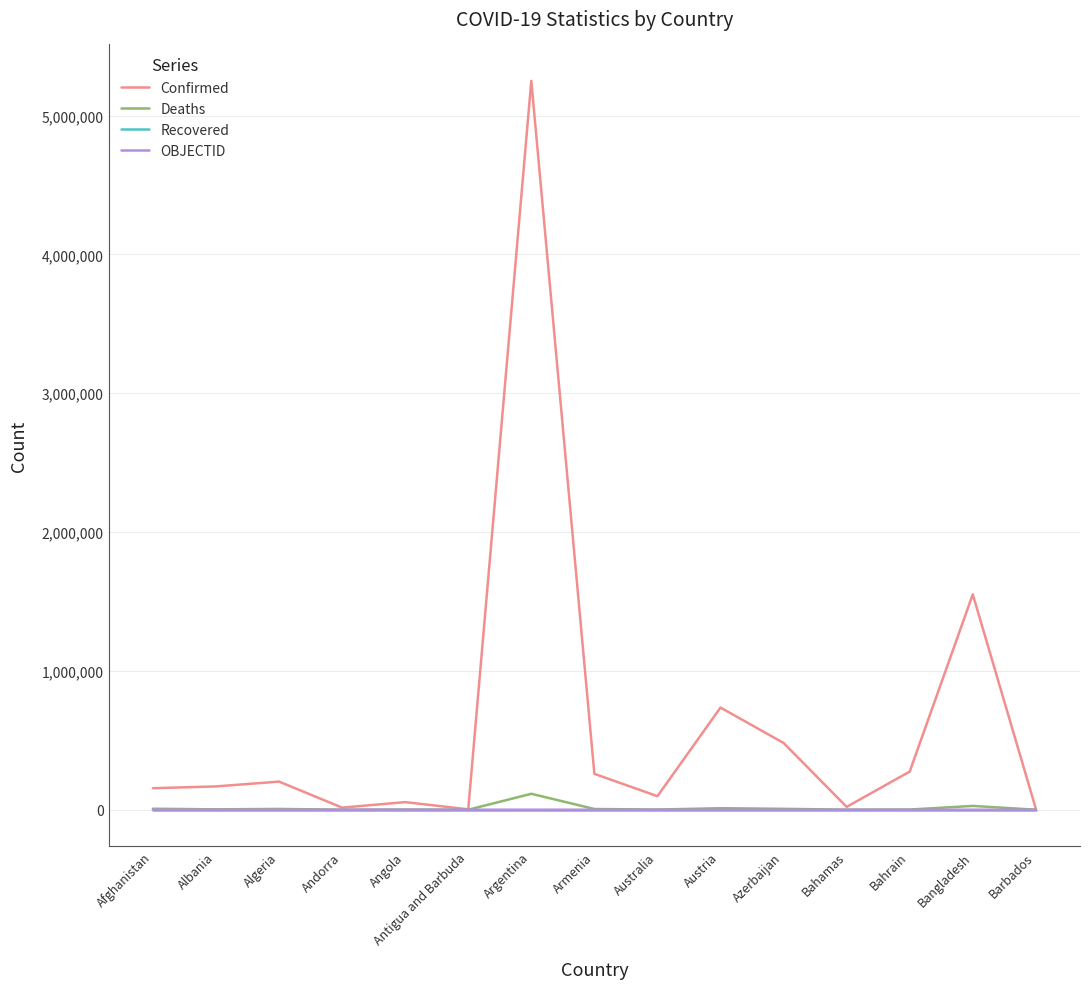

The Confirmed series shows 258545 at Armenia. True or false?

True